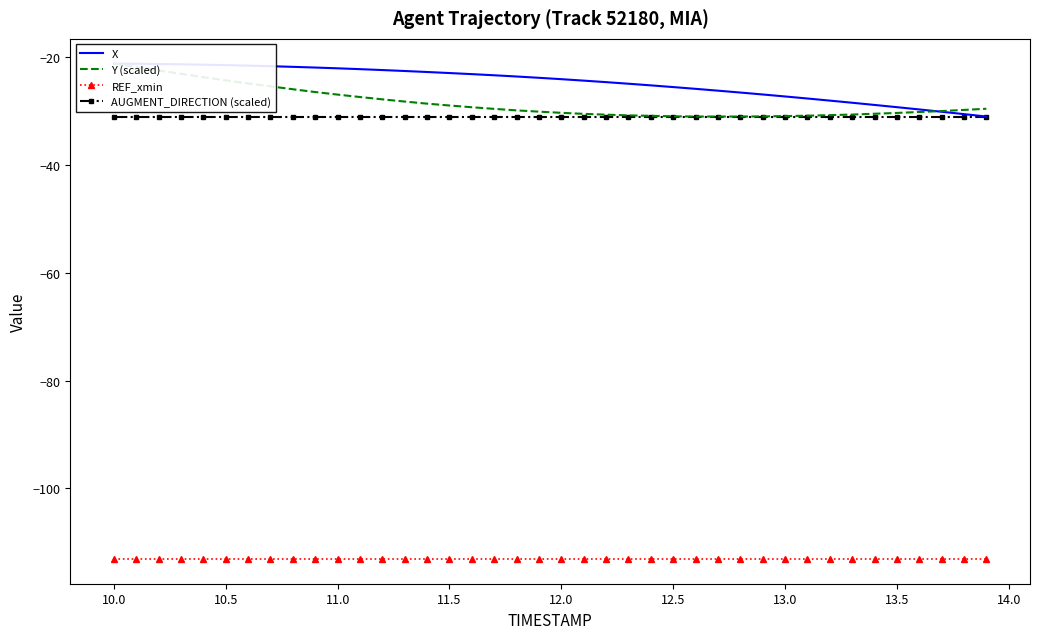

What is the maximum value for AUGMENT_DIRECTION (scaled)?

-31.0